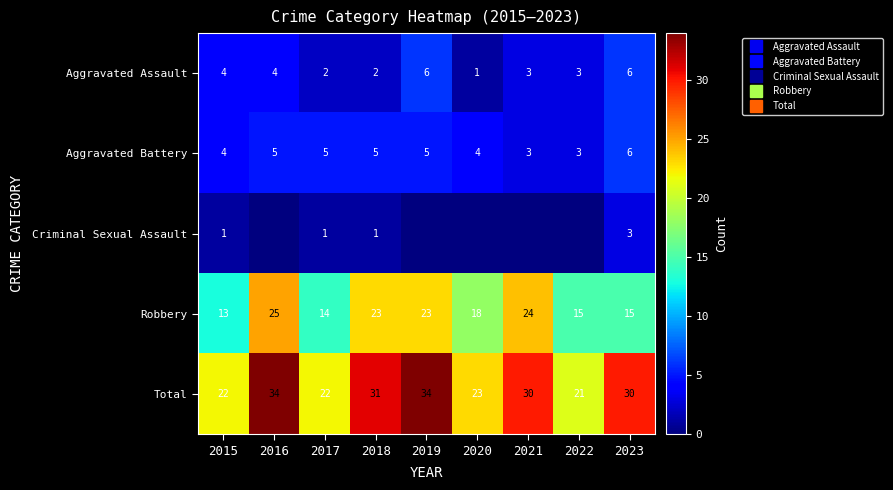

What is the sum of all Robbery values?

170